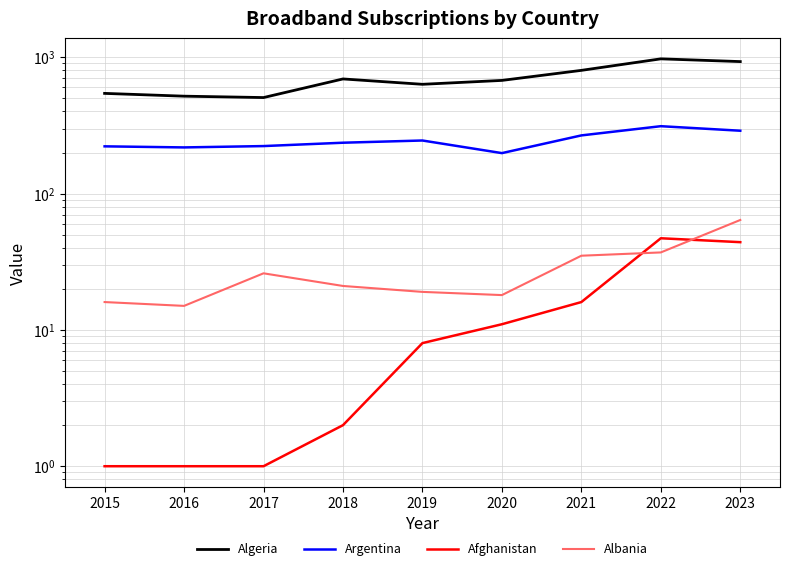

What is the difference between the second highest and second lowest values in the Albania series?

21